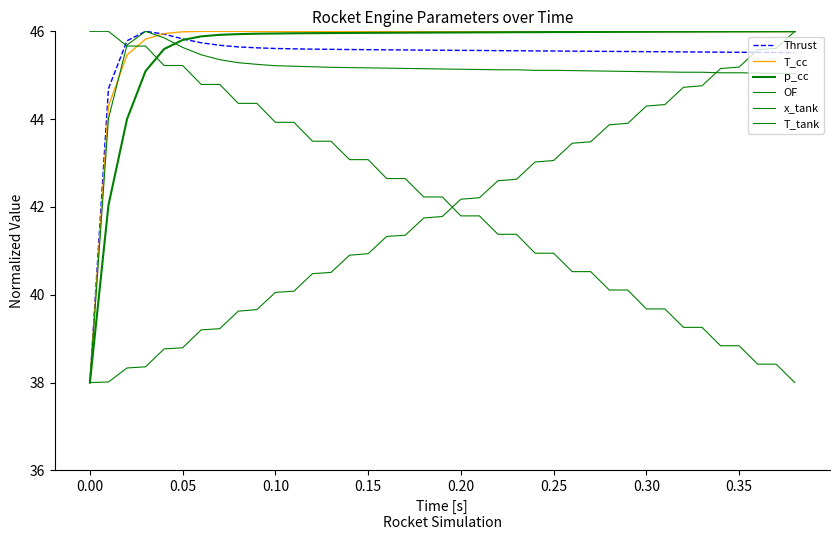

Does the chart have visible grid lines?

No